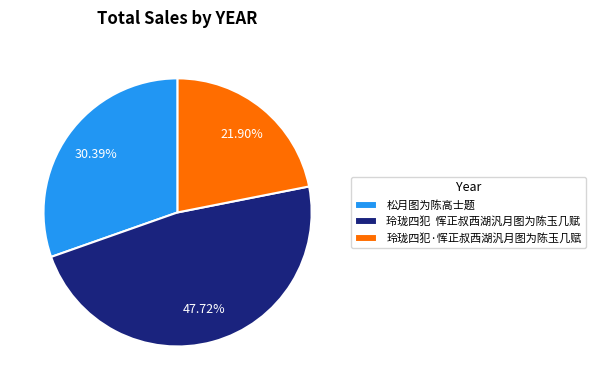

Which has a higher value, 玲珑四犯 恽正叔西湖汎月图为陈玉几赋 or 玲珑四犯·恽正叔西湖汎月图为陈玉几赋?

玲珑四犯 恽正叔西湖汎月图为陈玉几赋